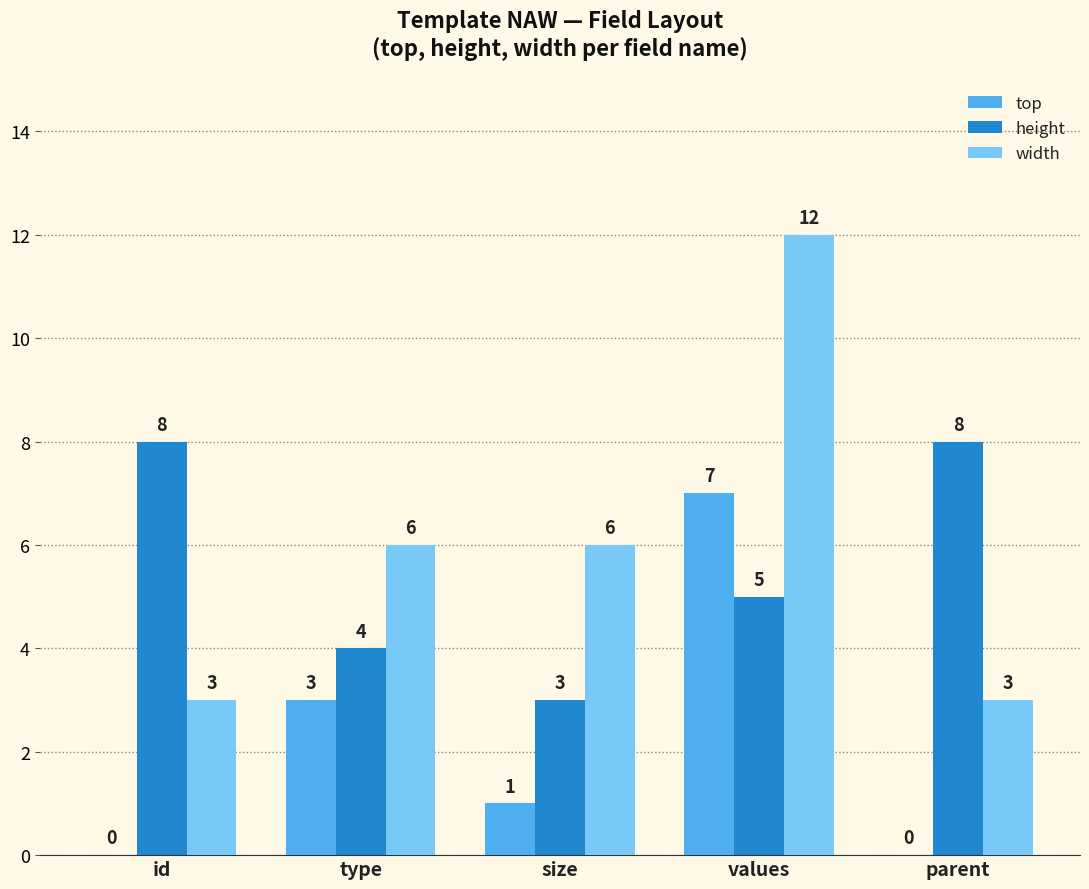

How many groups of bars are there?

5